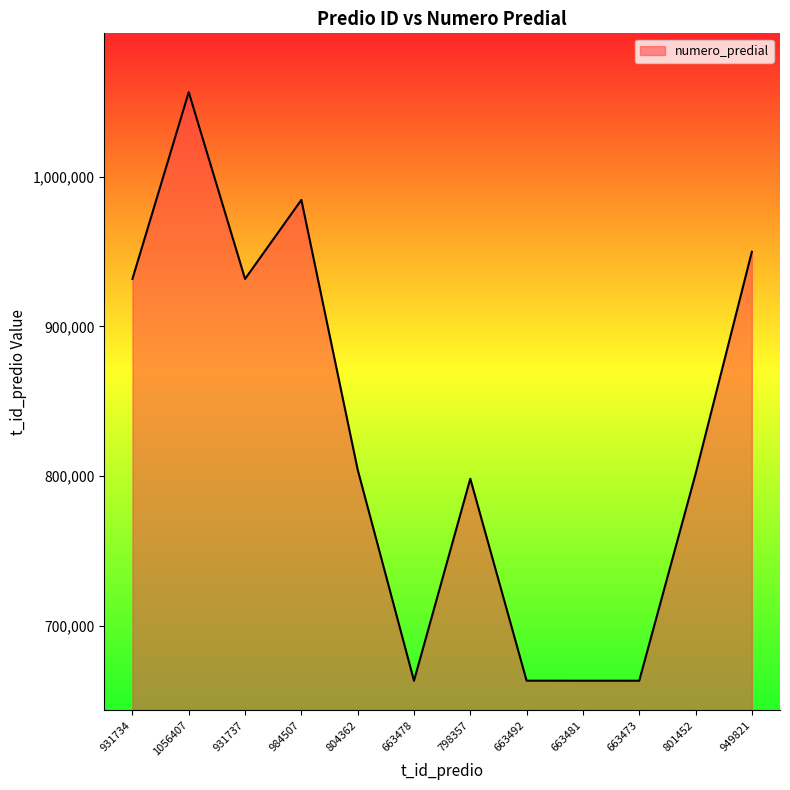

What is the ratio of the value at 801452 to the value at 663492?

1.2